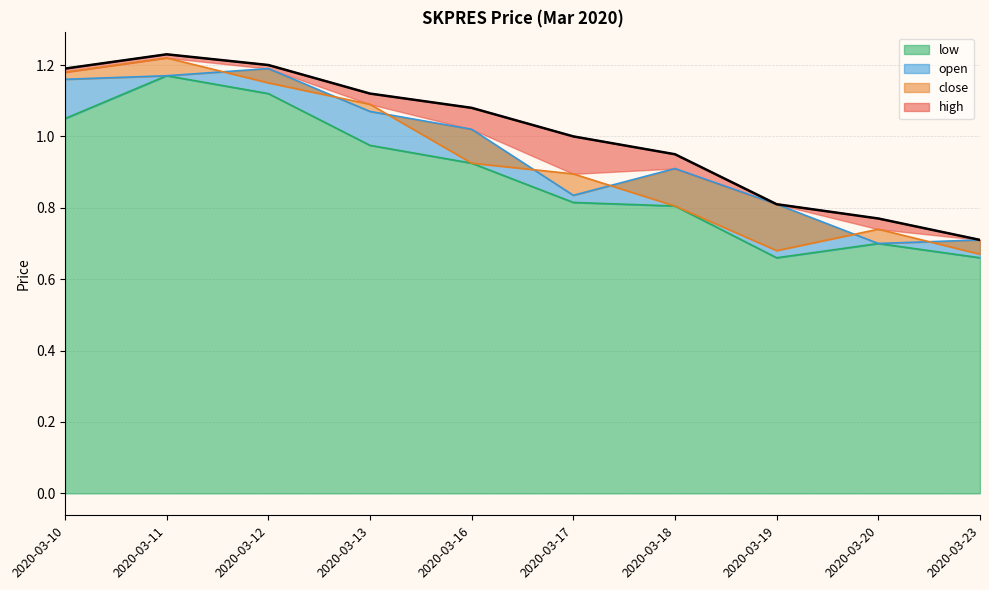

Between 2020-03-11 and 2020-03-10, which is larger?

2020-03-11